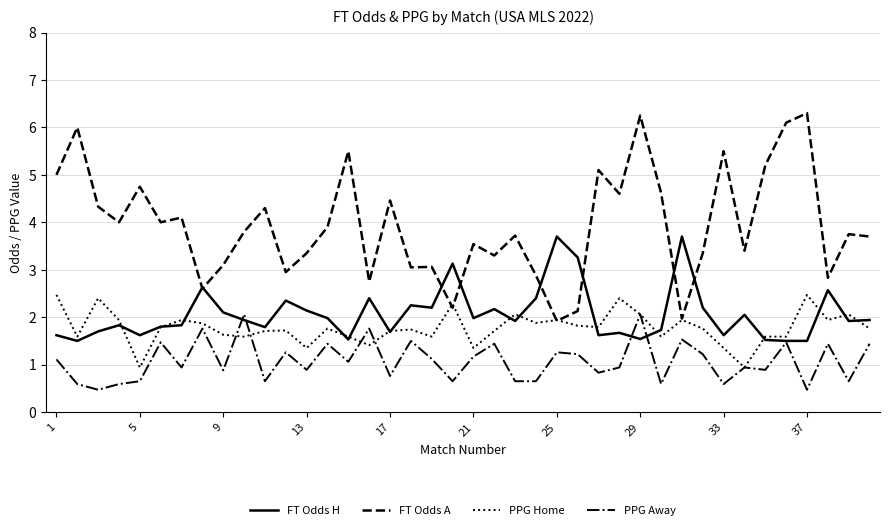

Rank the series by their maximum value, from lowest to highest.

PPG Away, PPG Home, FT Odds H, FT Odds A